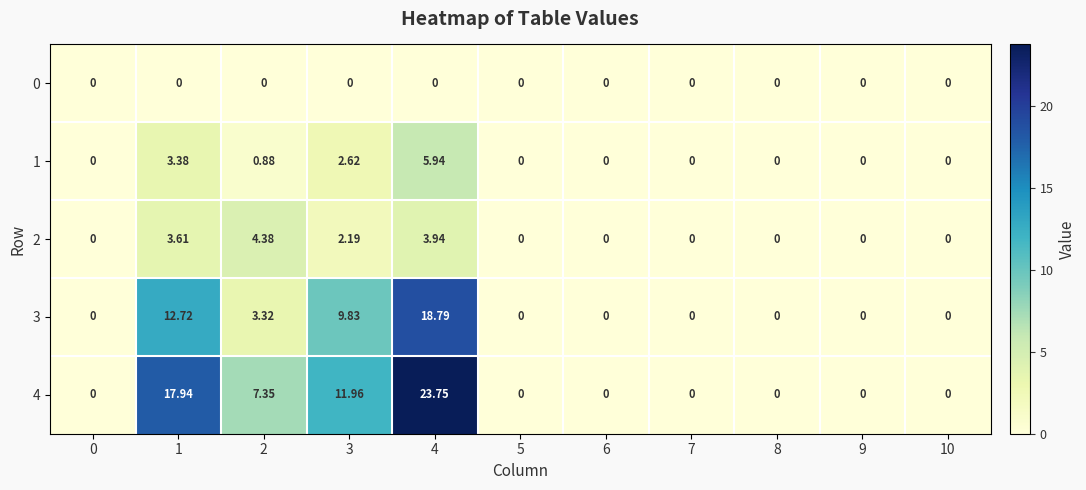

Is the value of 4 at 10 greater than the value of 2 at 2?

No